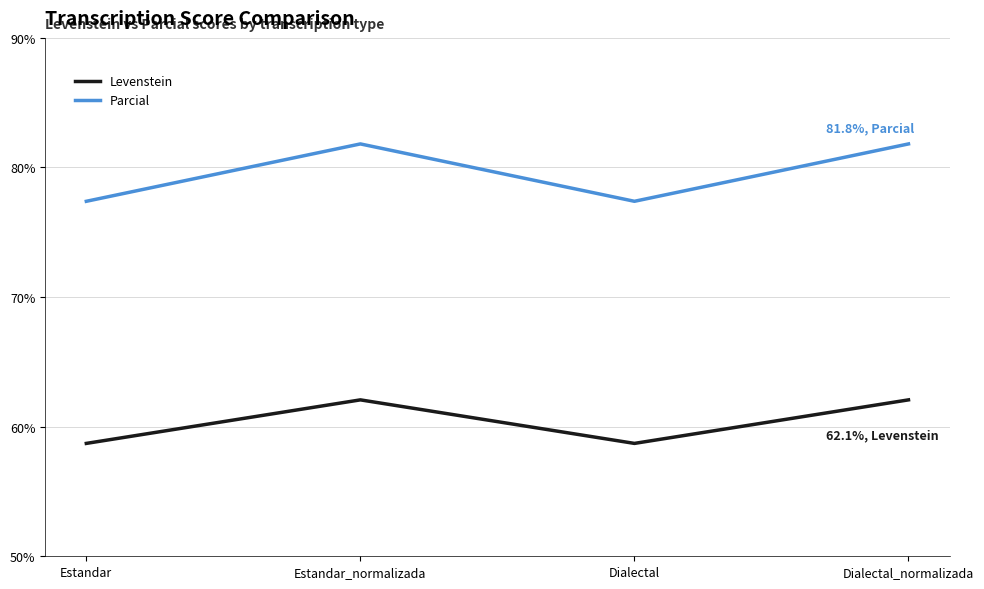

At Dialectal_normalizada, list the series in order from largest to smallest.

Parcial, Levenstein